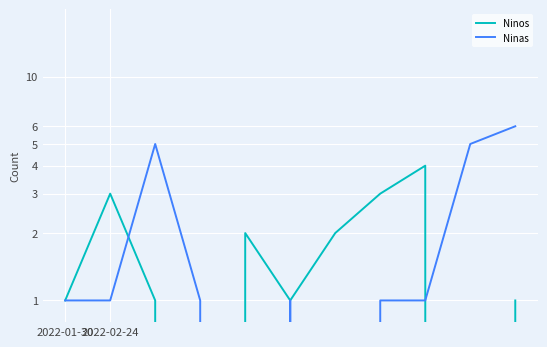

At how many categories does at least one series exceed 1?

8